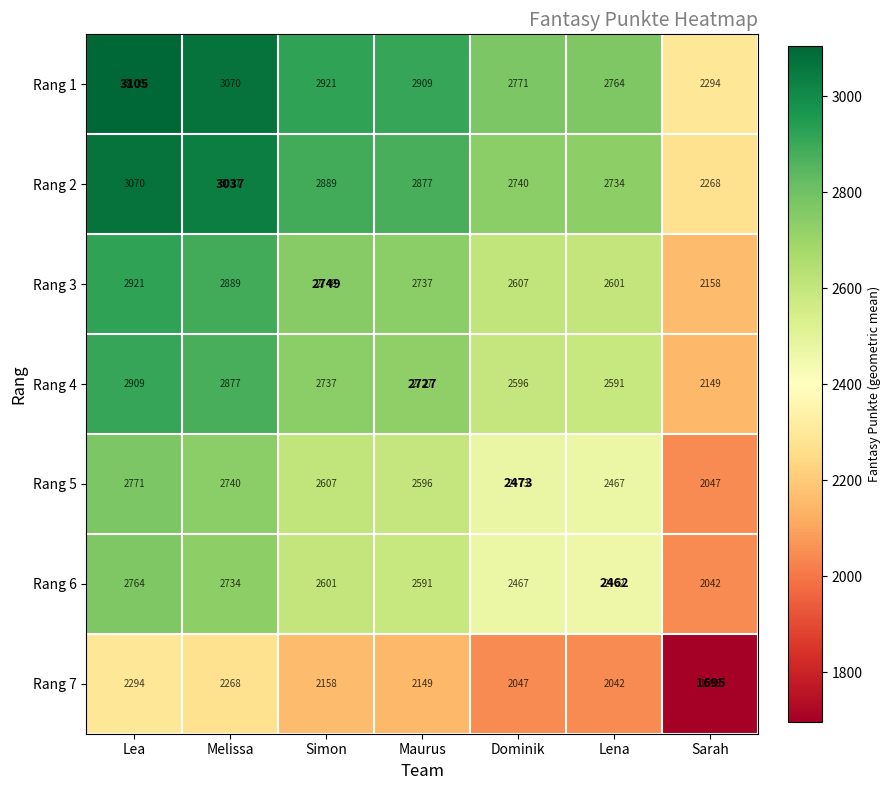

What is the difference between the maximum and minimum values in the Rang 5 series?

724